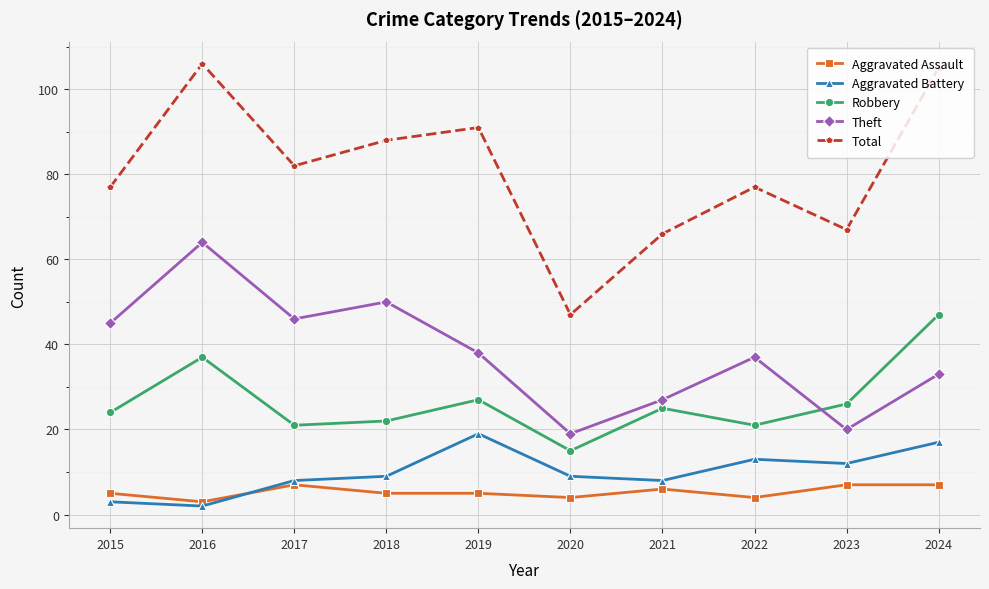

How many lines are shown in the chart?

5